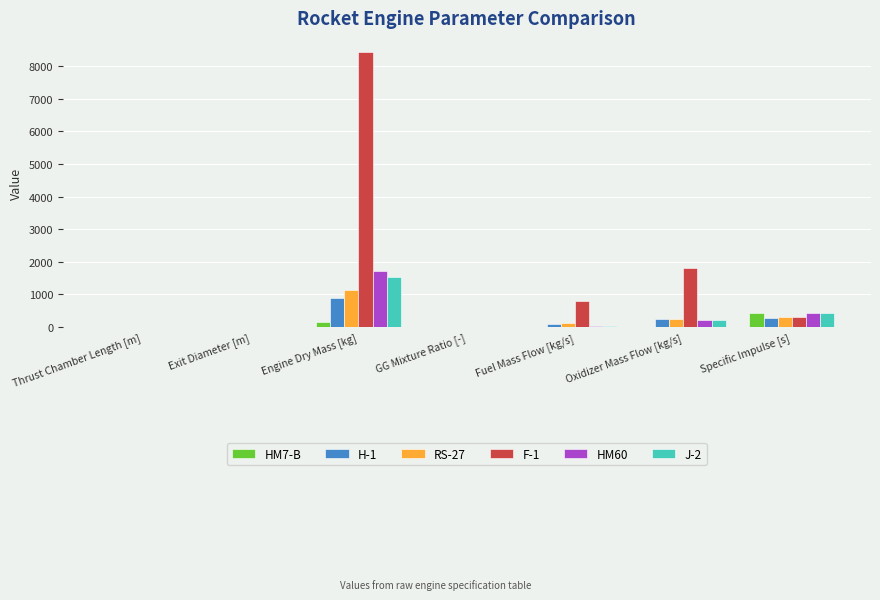

Is the value of RS-27 at Oxidizer Mass Flow [kg/s] greater than the value of HM7-B at Oxidizer Mass Flow [kg/s]?

Yes